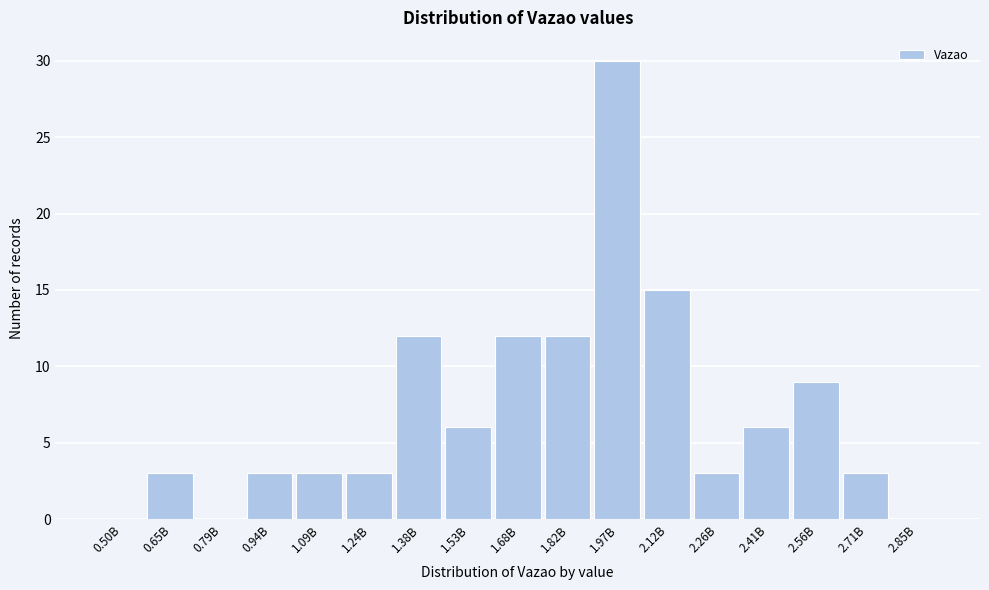

Reading right to left, what are all the values shown in this chart?

2.85B=0	2.71B=3	2.56B=9	2.41B=6	2.26B=3	2.12B=15	1.97B=30	1.82B=12	1.68B=12	1.53B=6	1.38B=12	1.24B=3	1.09B=3	0.94B=3	0.79B=0	0.65B=3	0.50B=0